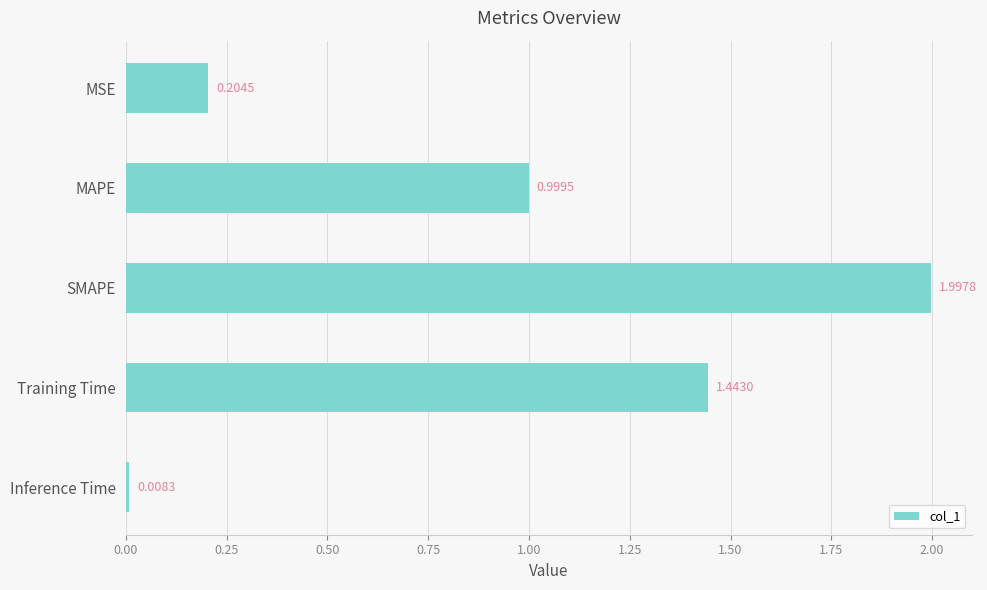

Between Inference Time and Training Time, which is larger?

Training Time